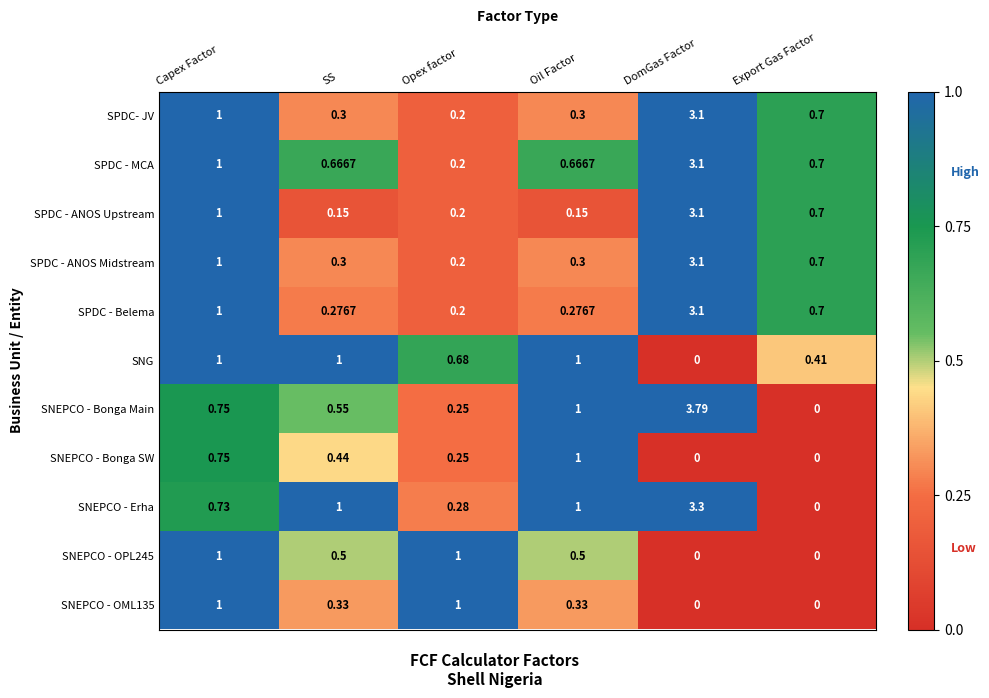

At how many categories does at least one series exceed 3?

1